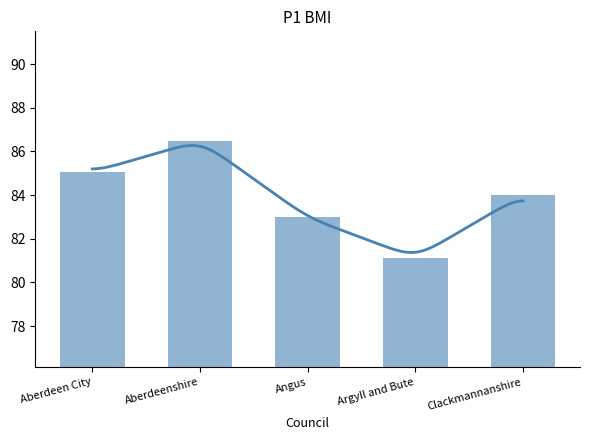

What is the smallest value displayed?

81.1